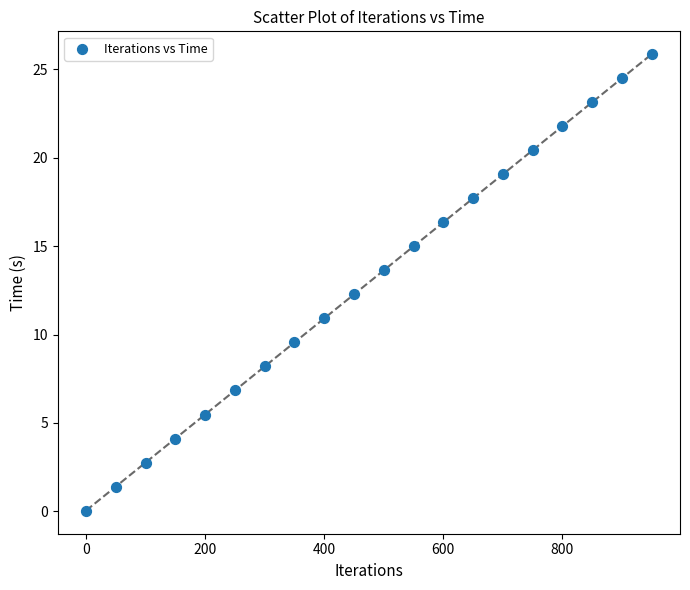

What is the range of Y values (max minus min)?

25.8